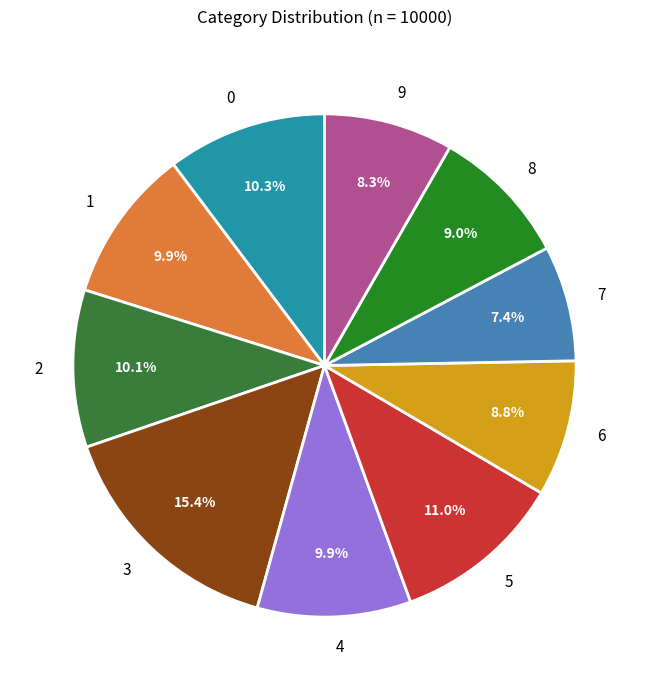

To the nearest percent, what is the average slice percentage?

10%